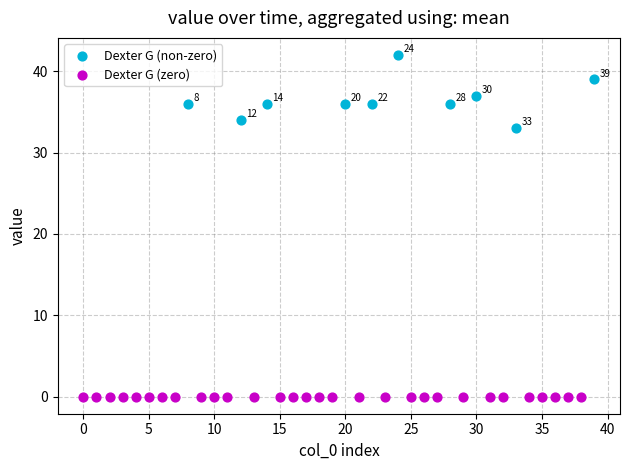

Which series reaches the maximum Y coordinate?

Dexter G (non-zero)